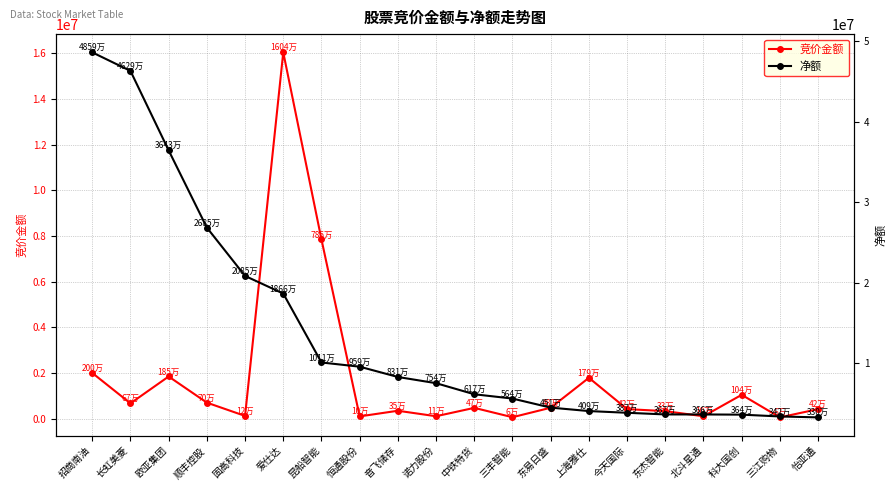

At which category is the sum across all series the highest?

招商南油